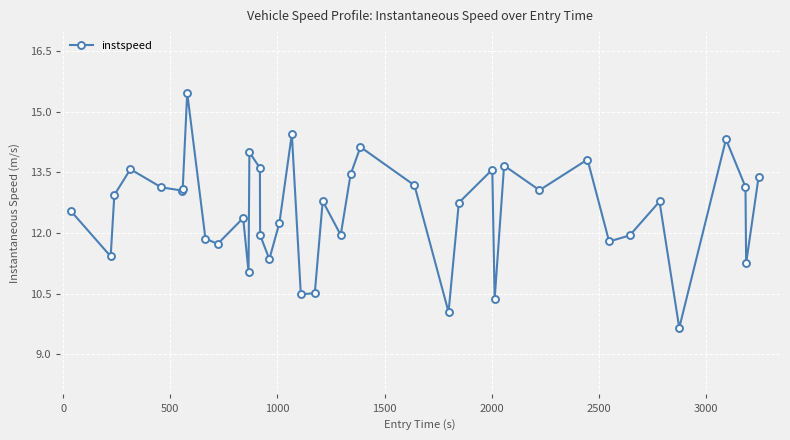

What is the difference between the maximum and minimum values?

5.8